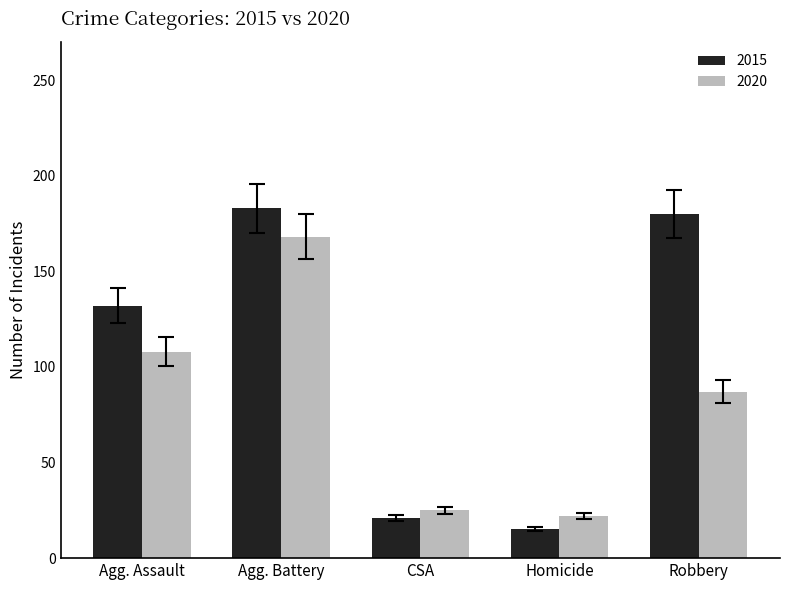

How many groups of bars are there?

5